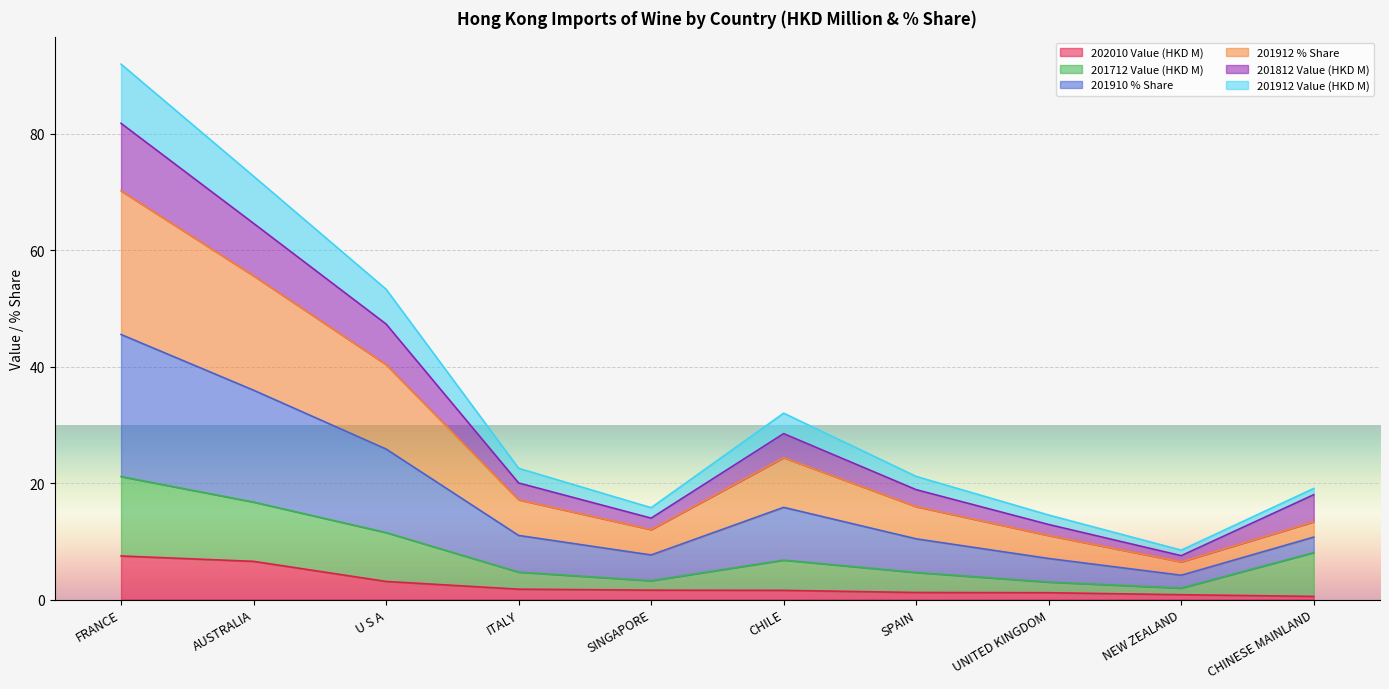

True or false: 201912 % Share and 202010 Value (HKD M) cross at least once.

False